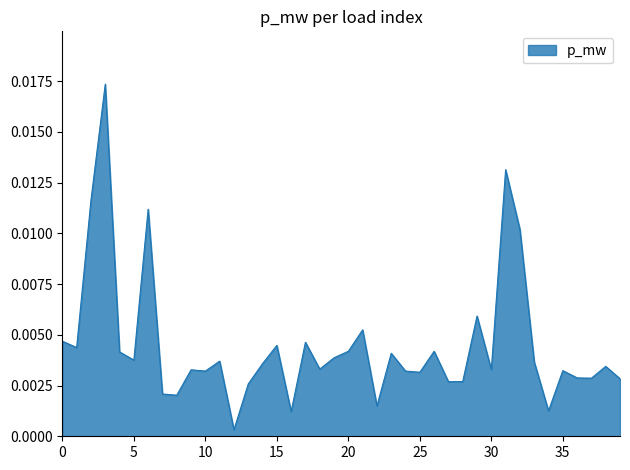

True or false: there are more than 0 points higher than both neighbors.

True